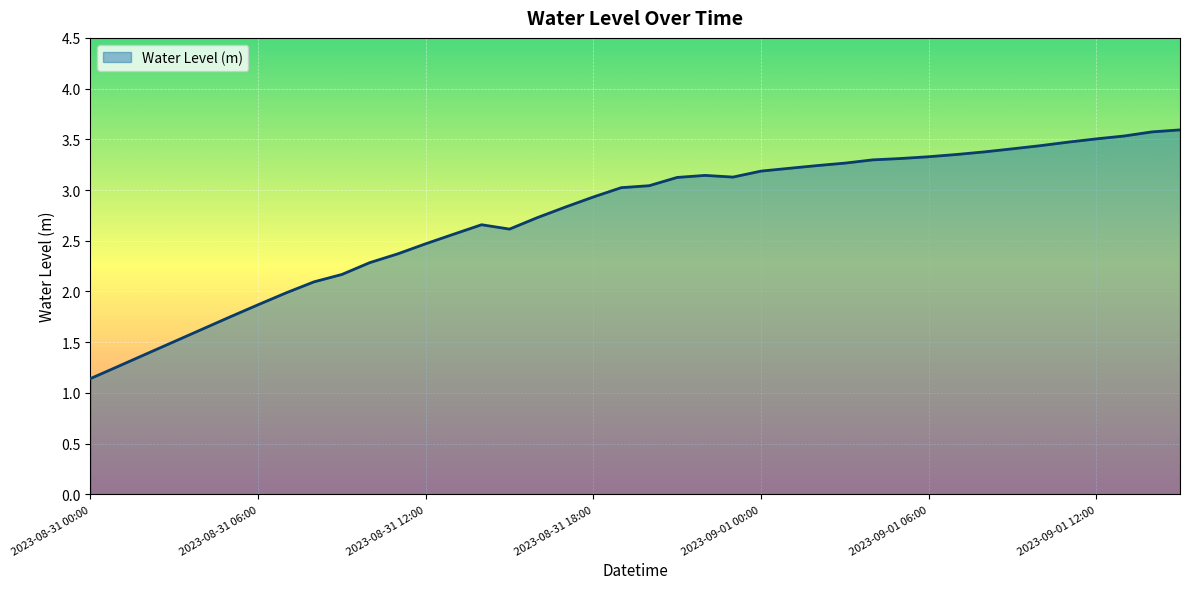

What is the minimum value shown in the chart?

1.1